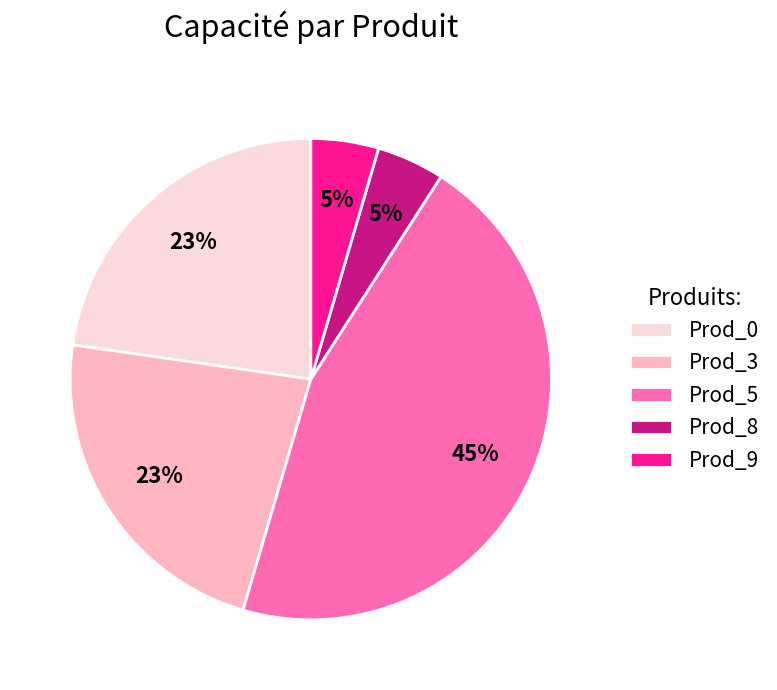

Is it true that Prod_5 is 45% of the pie?

True